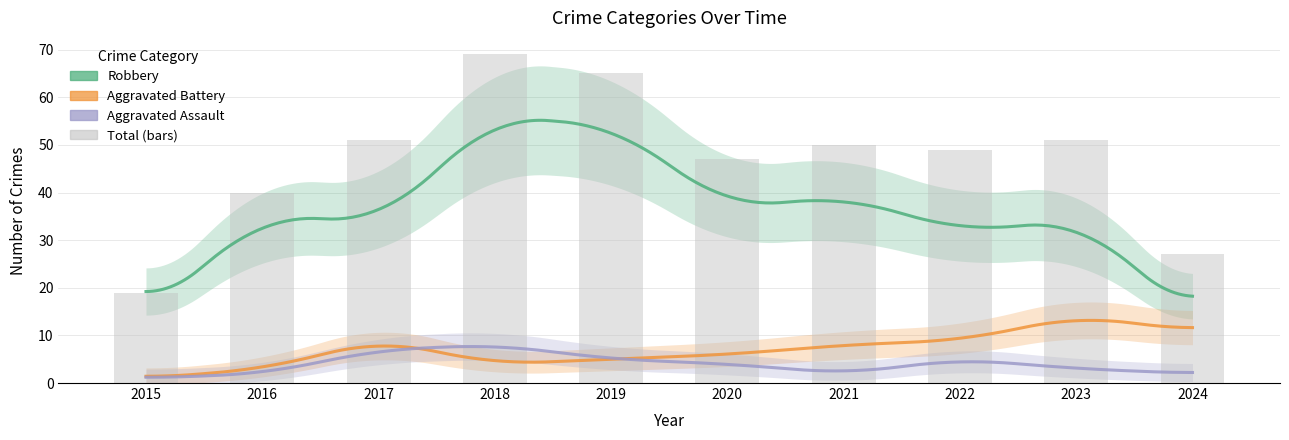

At which category is the sum across all series the highest?

2018